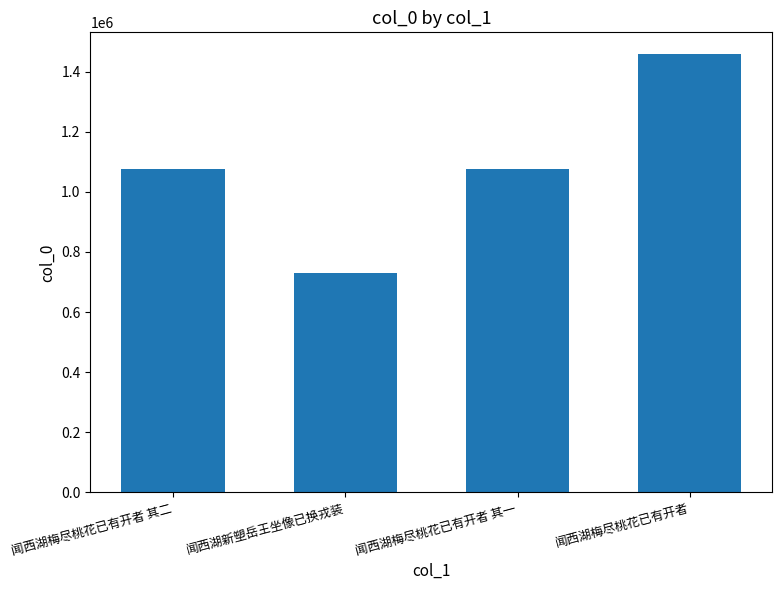

Is it true that the value at 闻西湖梅尽桃花已有开者 is 959482?

False